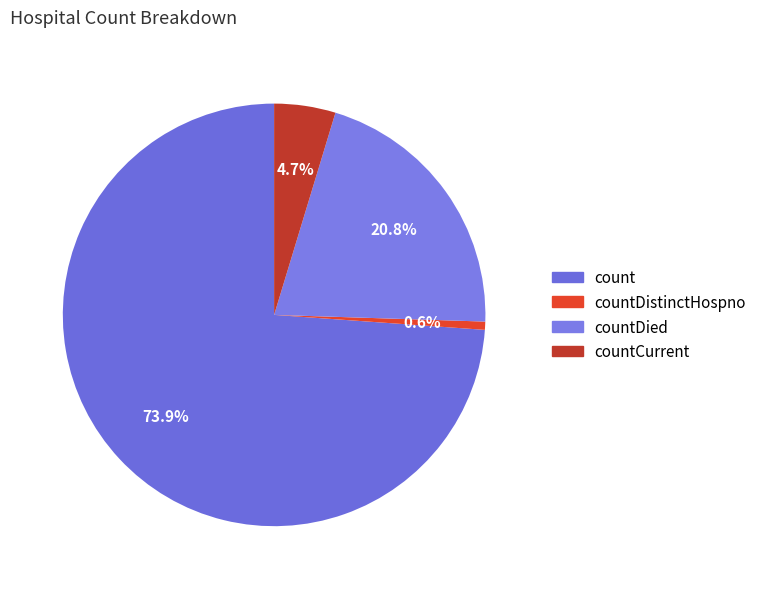

Is it true that countDied is 21% of the pie?

True